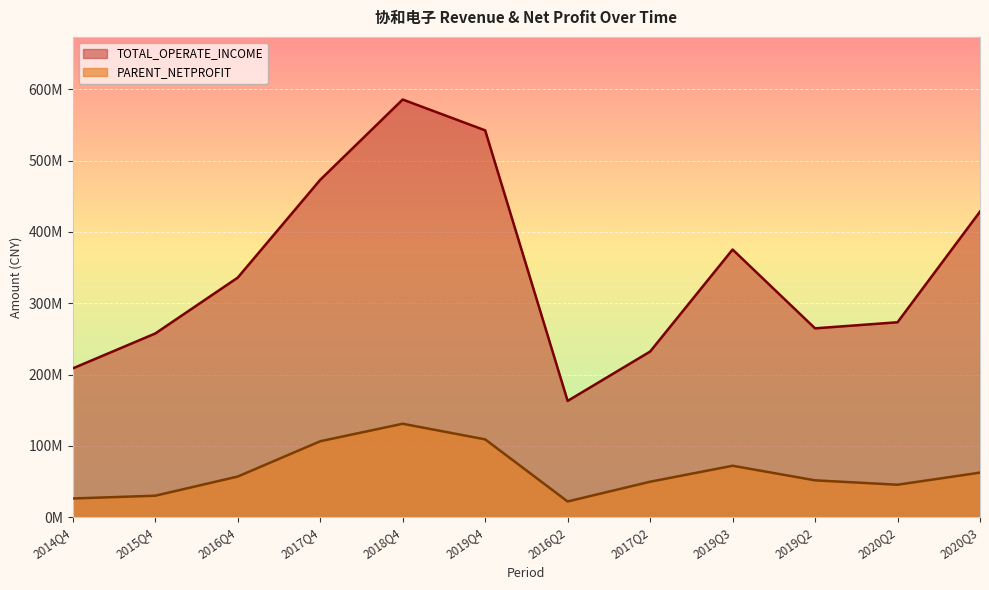

Where is the first local minimum for PARENT_NETPROFIT?

2016Q2